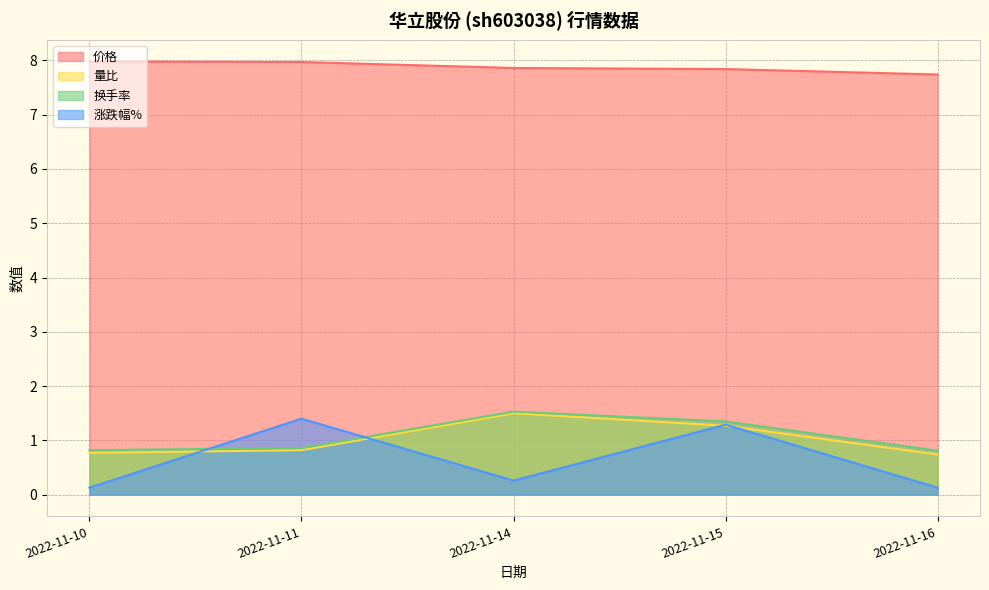

At which label does 量比 reach its minimum?

2022-11-16